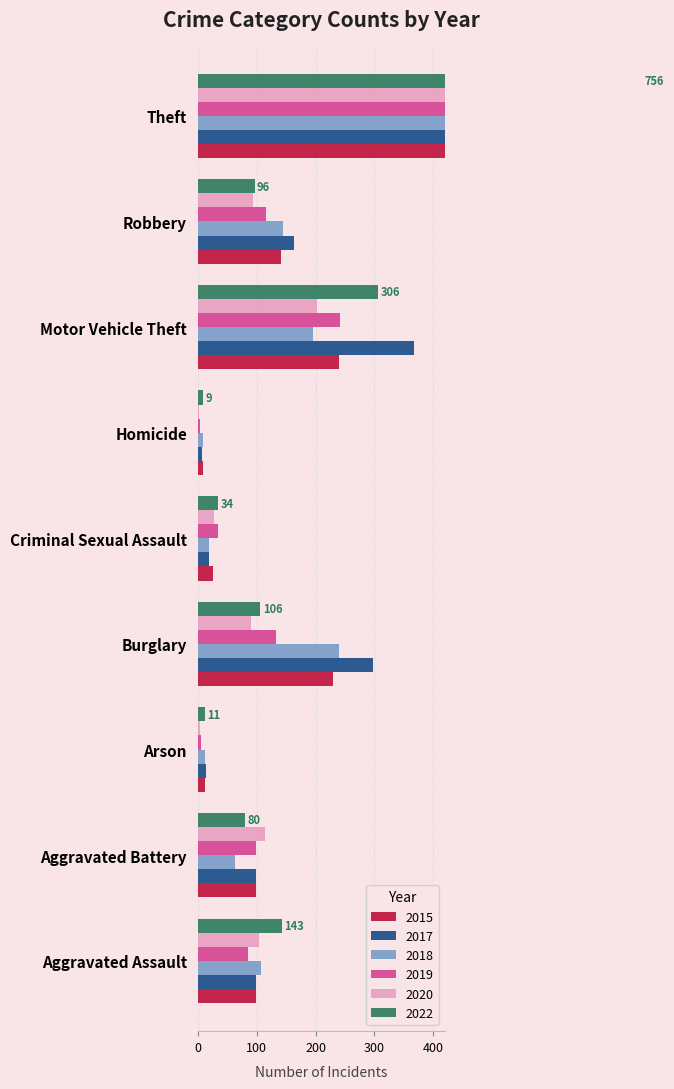

Where does the 2019 series first go above 98?

Burglary